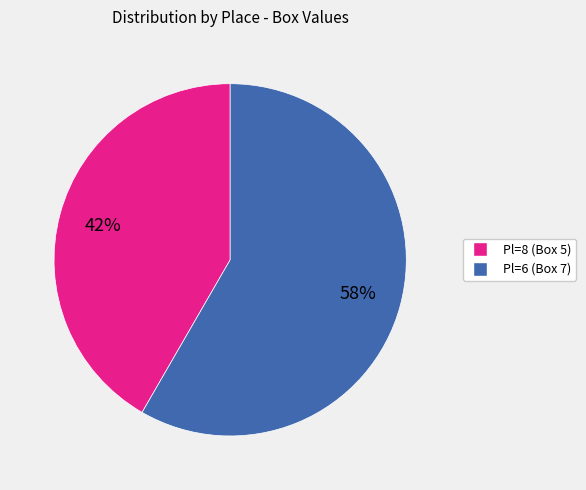

What percentage is the Pl=8 (Box 5) slice, to the nearest percent?

42%